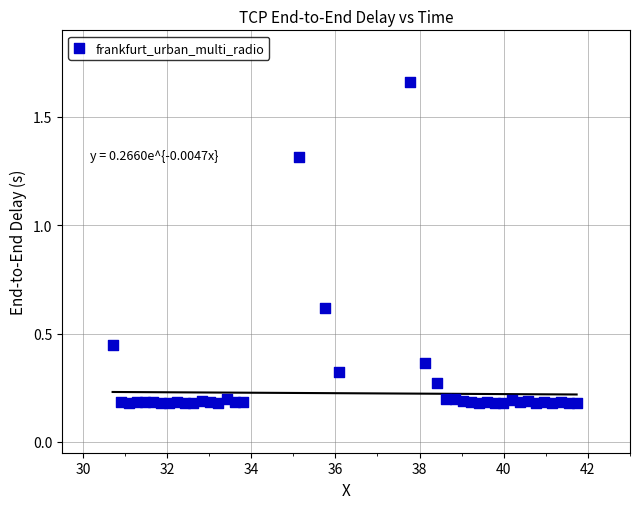

What is the range of X values (max minus min)?

11.0